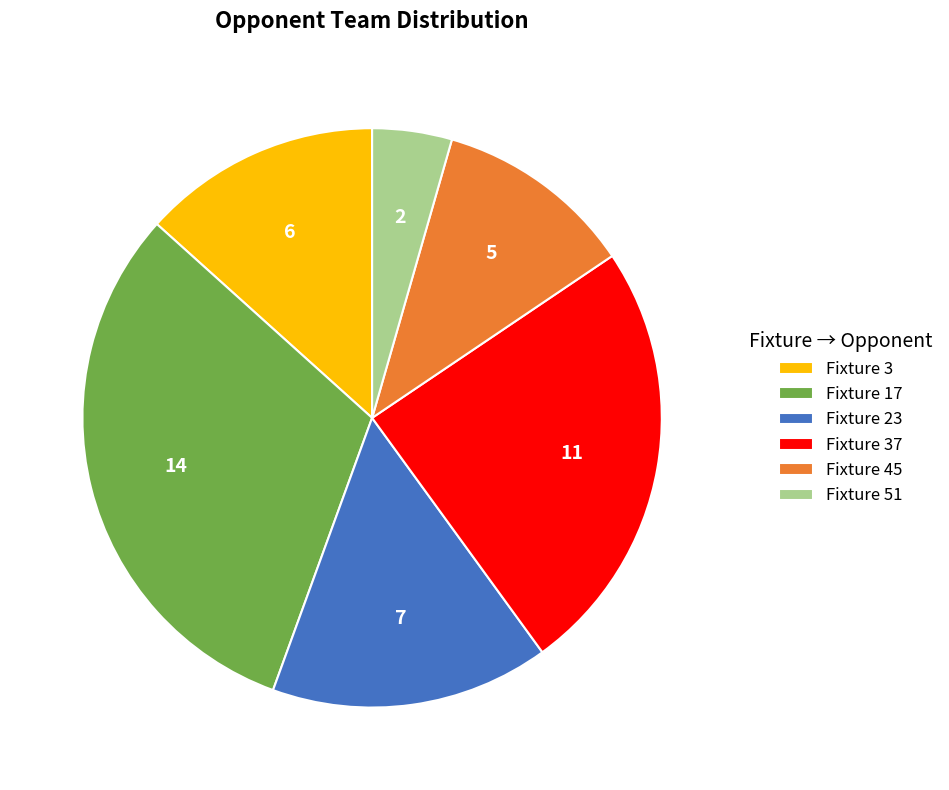

What is the ratio of the value at Fixture 23 to the value at Fixture 51?

3.5